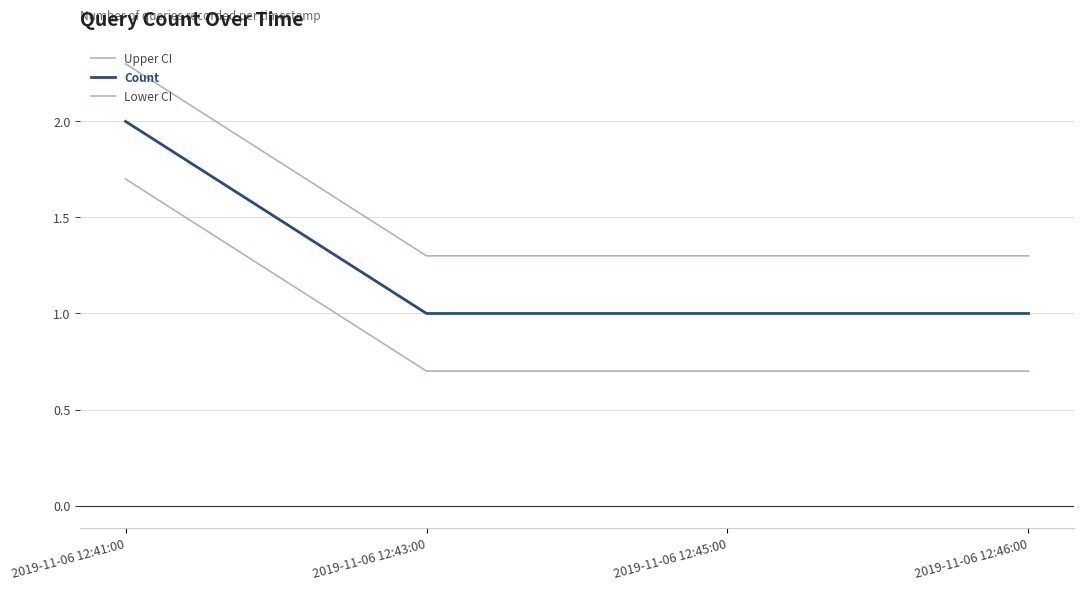

Reading right to left, extract all data points from this chart.

Upper CI: 2019-11-06 12:46:00=1.3	2019-11-06 12:45:00=1.3	2019-11-06 12:43:00=1.3	2019-11-06 12:41:00=2.3
Count: 2019-11-06 12:46:00=1.0	2019-11-06 12:45:00=1.0	2019-11-06 12:43:00=1.0	2019-11-06 12:41:00=2.0
Lower CI: 2019-11-06 12:46:00=0.7	2019-11-06 12:45:00=0.7	2019-11-06 12:43:00=0.7	2019-11-06 12:41:00=1.7